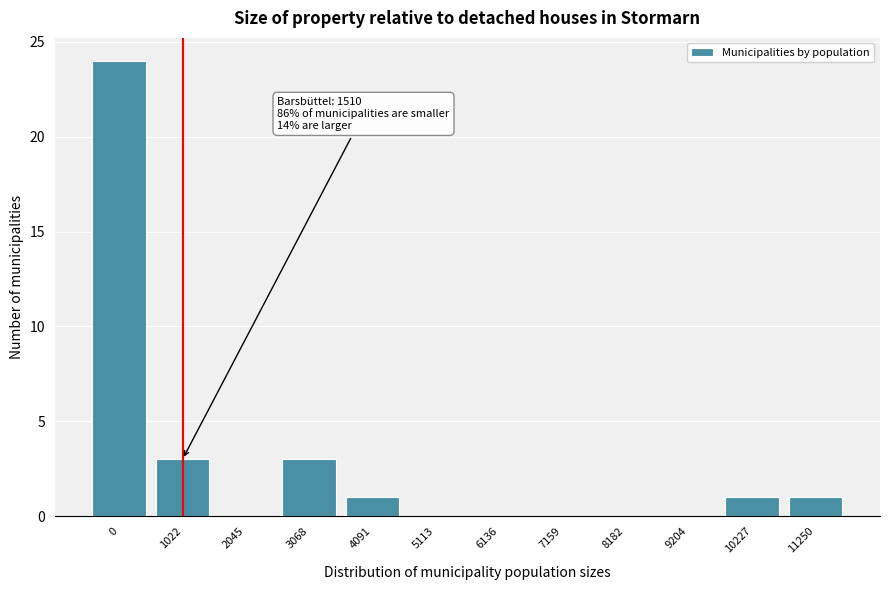

Reading left to right, list all the values displayed in this chart.

0=24	1022=3	2045=0	3068=3	4091=1	5113=0	6136=0	7159=0	8182=0	9204=0	10227=1	11250=1